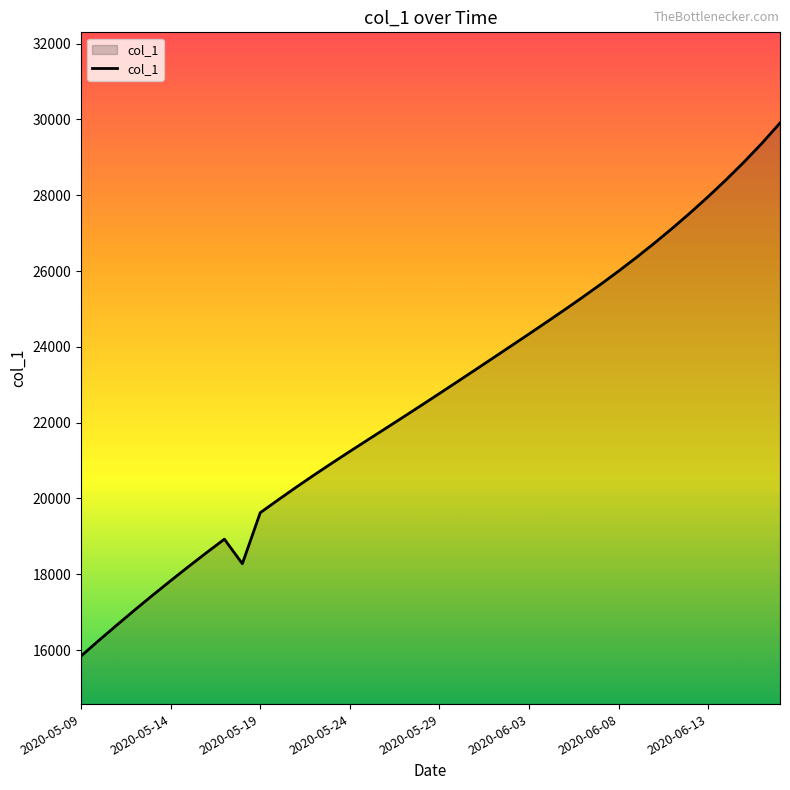

What is the minimum value shown in the chart?

15842.6